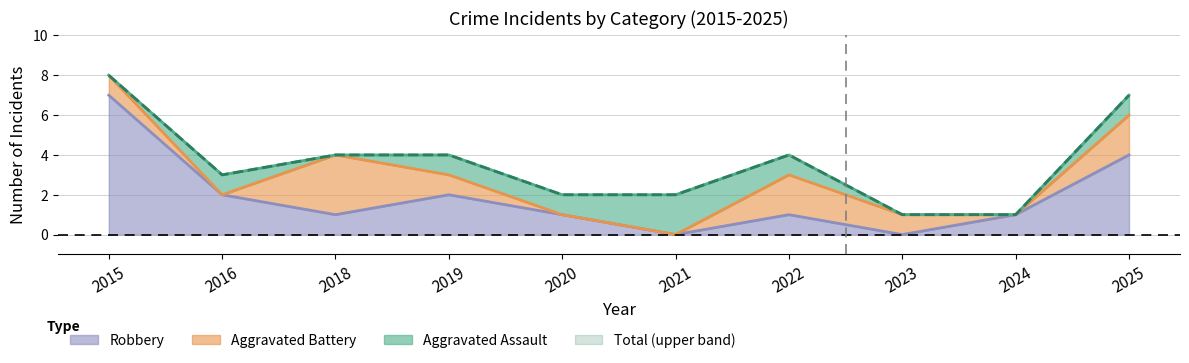

The Robbery series shows 5 at 2021. True or false?

False